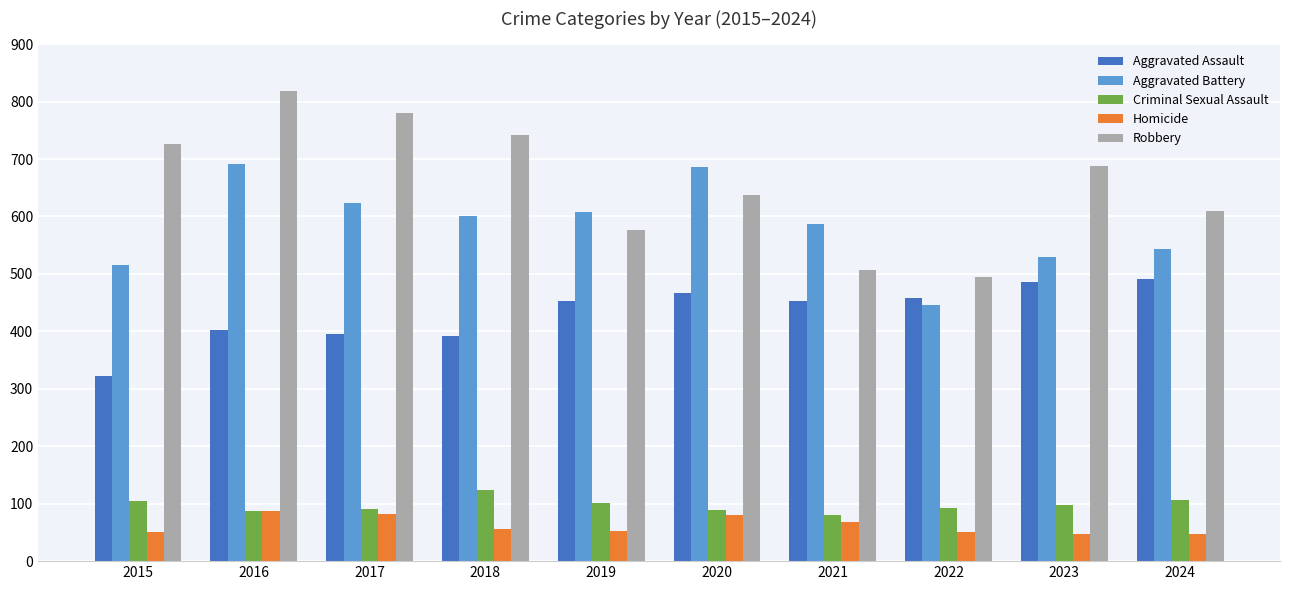

The value of Aggravated Assault at 2024 is 252. True or false?

False